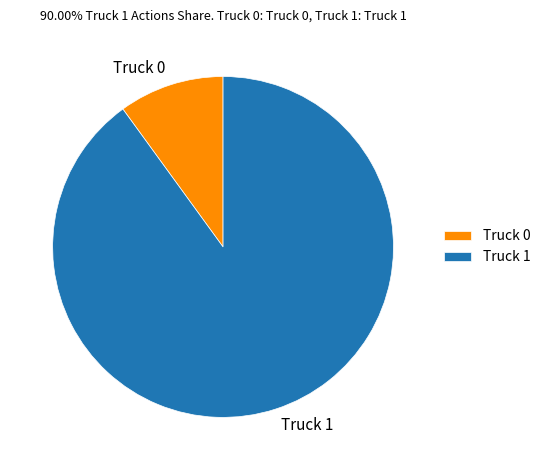

Count the number of slices in the pie.

2